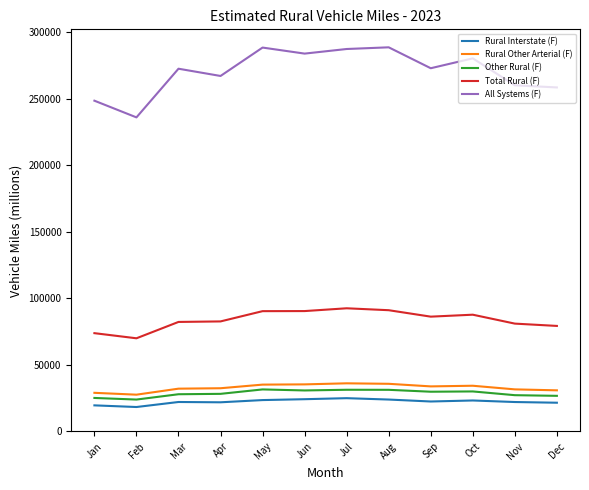

What is the smallest value displayed?

18394